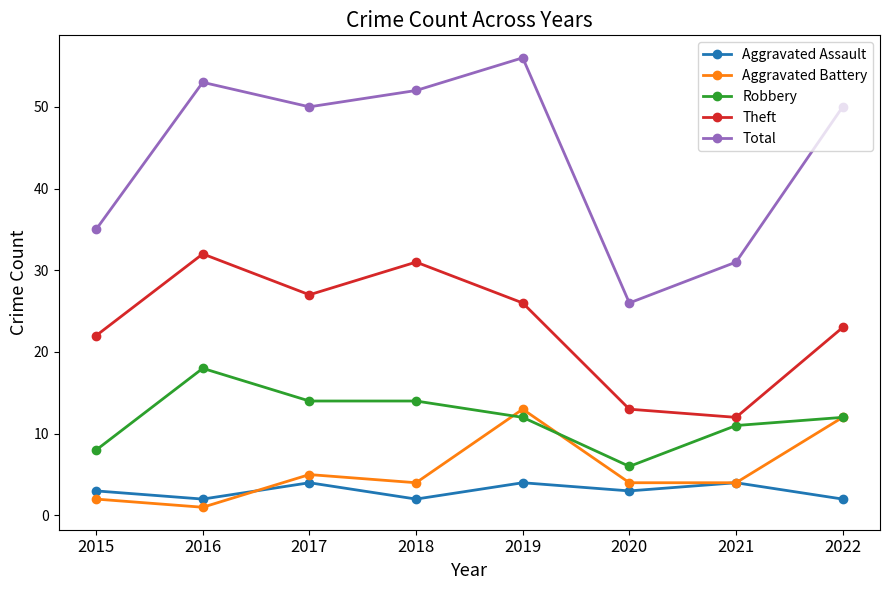

What is the average value of the Theft series?

23